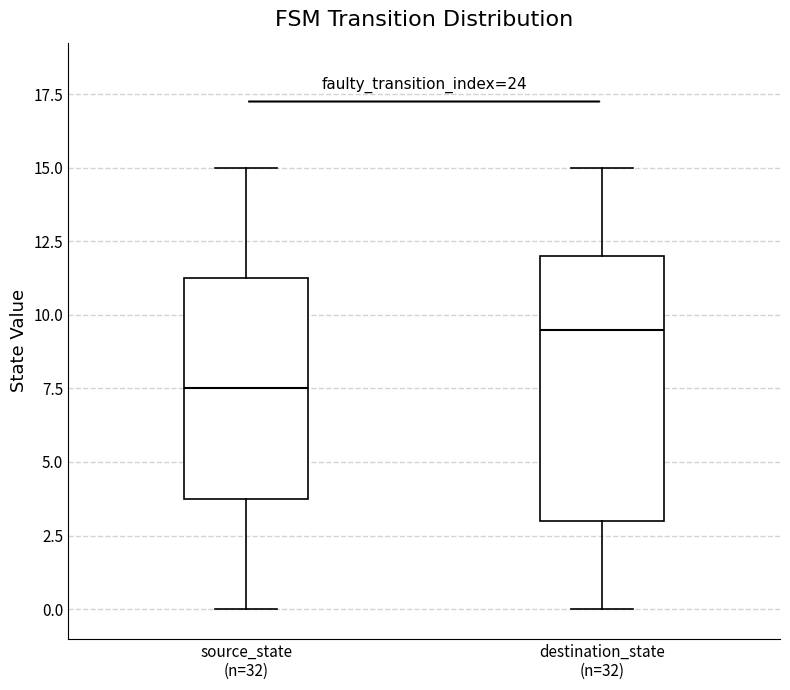

Where does the median line of the box for destination_state (n=32) sit on the y-axis? The values are not printed on the chart, so give them approximately, as read against the axis.

9.5